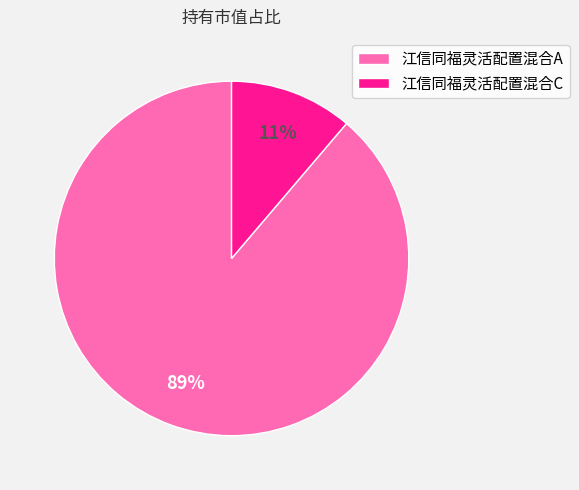

Is it true that 江信同福灵活配置混合A is 89% of the pie?

True